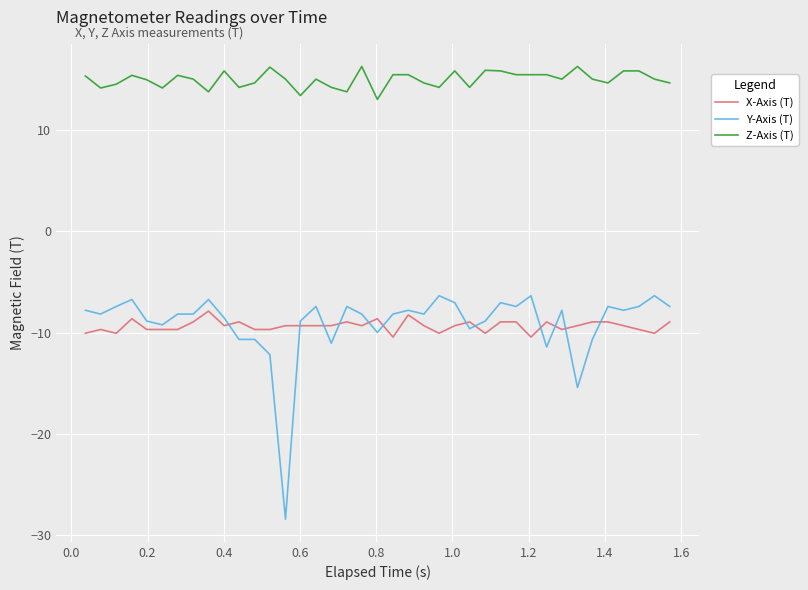

Which series has the widest spread of values?

Y-Axis (T)